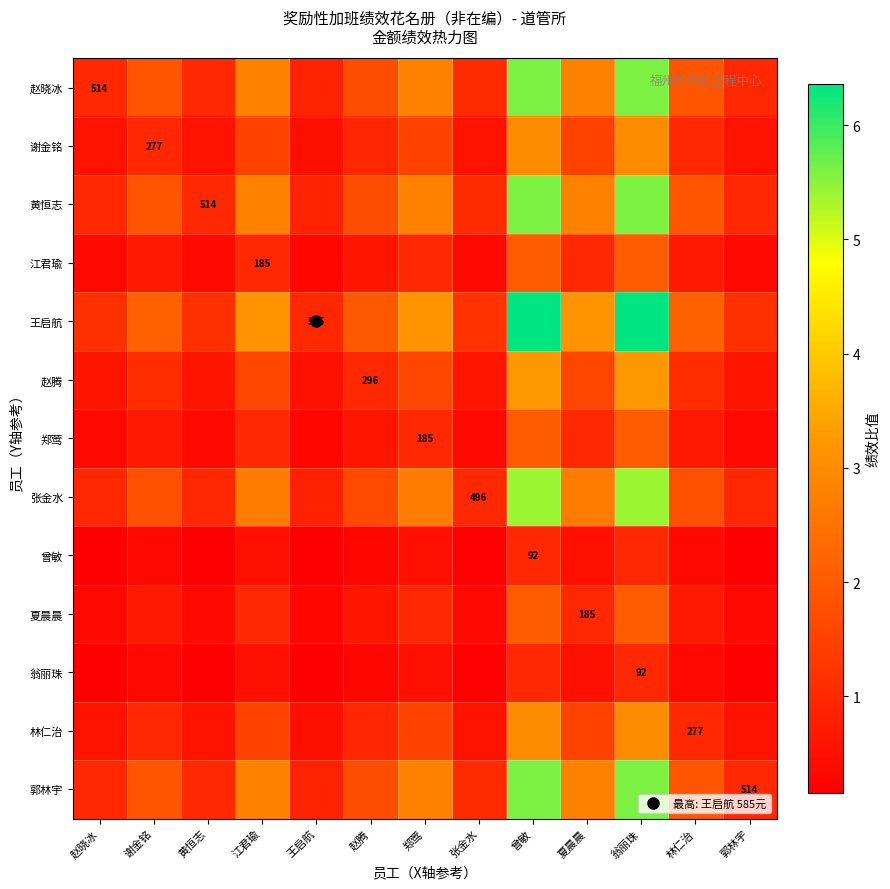

What is the difference between the second highest and second lowest values in the 王启航 series?

5.2